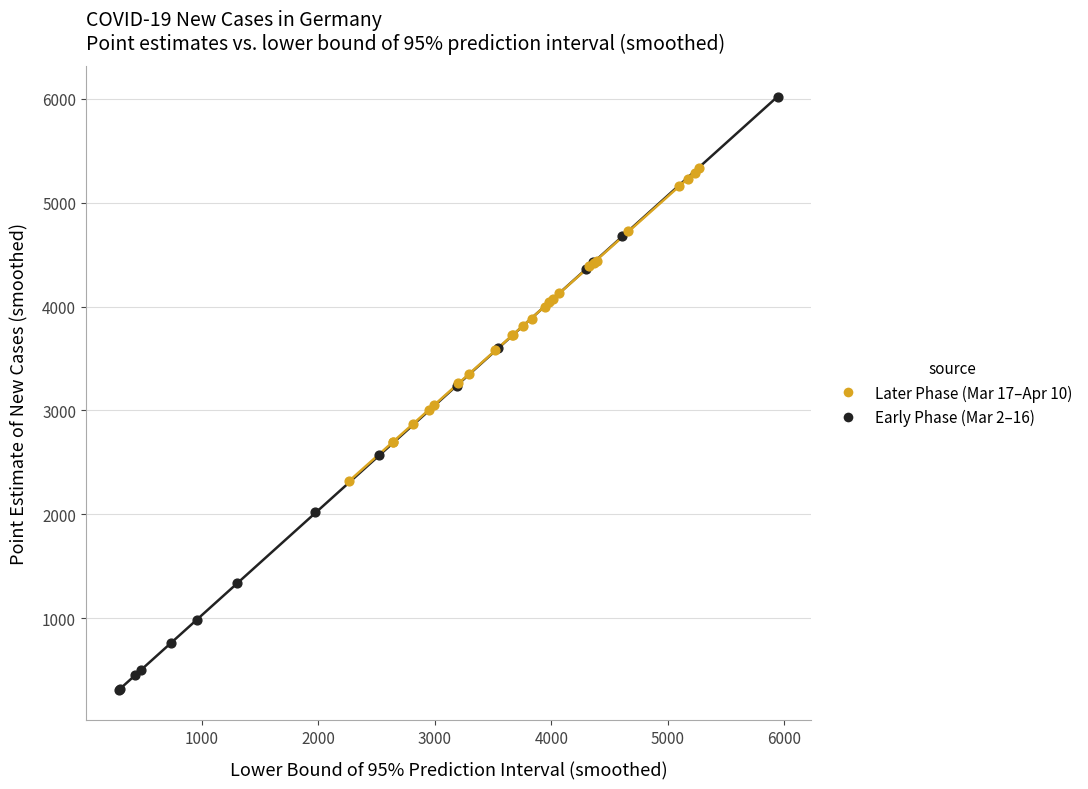

Which series reaches the maximum Y coordinate?

Early Phase (Mar 2–16)